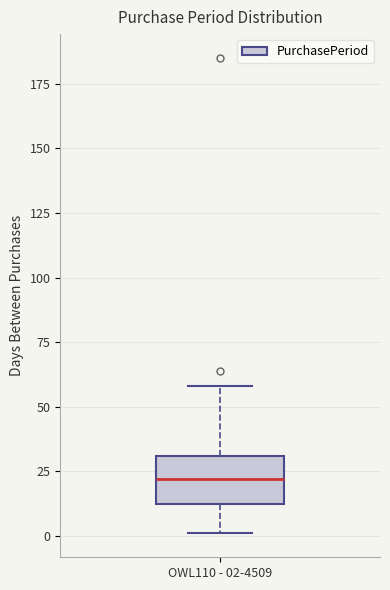

Transcribe this box plot: give where the median line is, the range the box spans, and where the two whiskers end, as read against the y-axis. The values are not printed on the chart, so give them approximately, as read against the axis.

median 20, box 10 to 30, whiskers 0 to 60